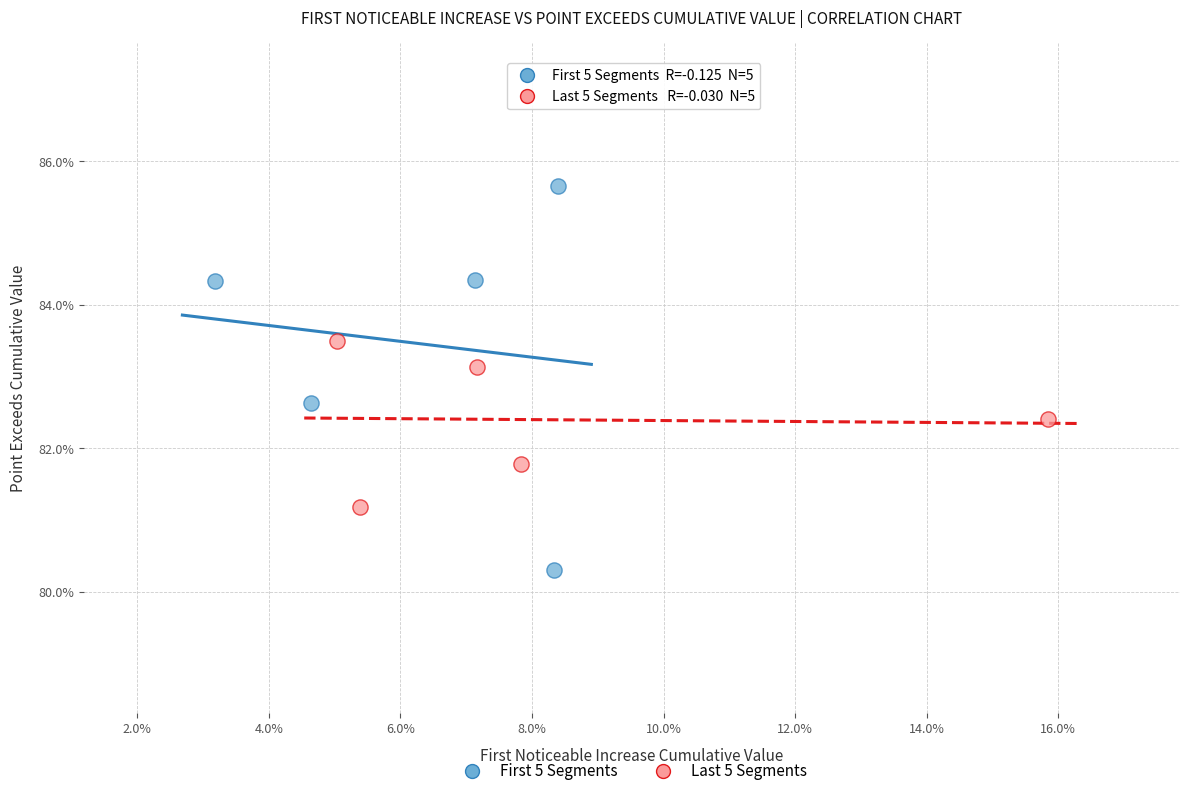

What are all the series names shown in the legend?

First 5 Segments, Last 5 Segments